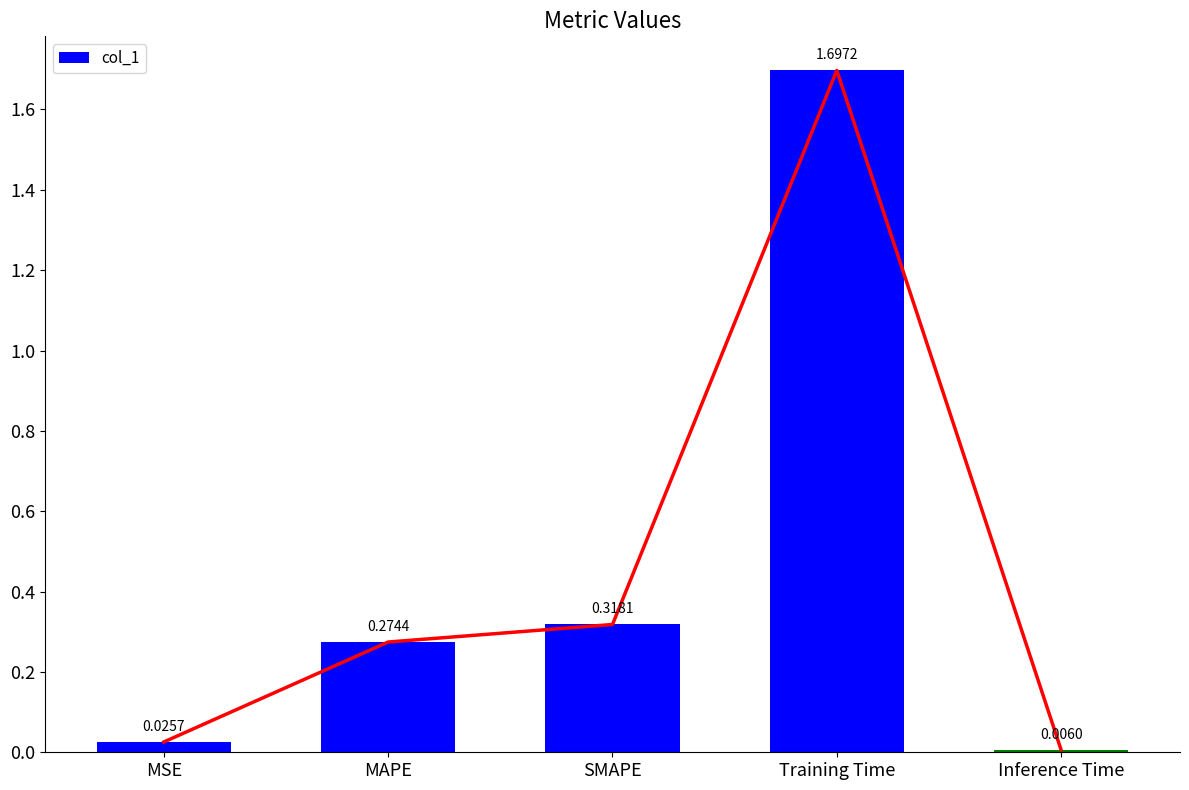

Which category has the lowest value across all series?

Inference Time